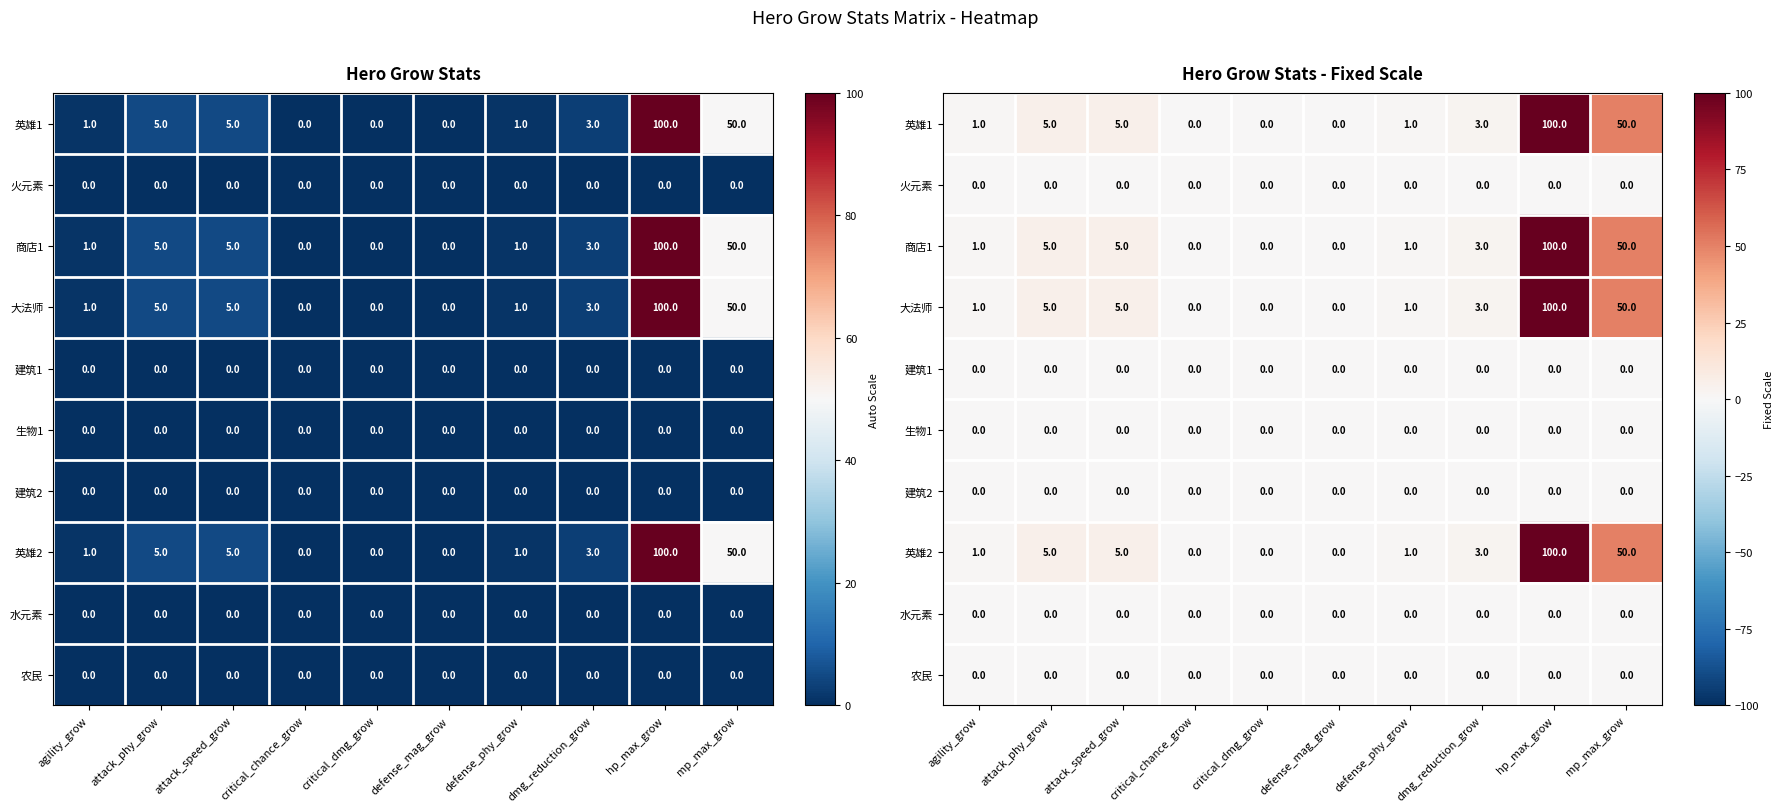

How many values in the 英雄1 series exceed 3?

4